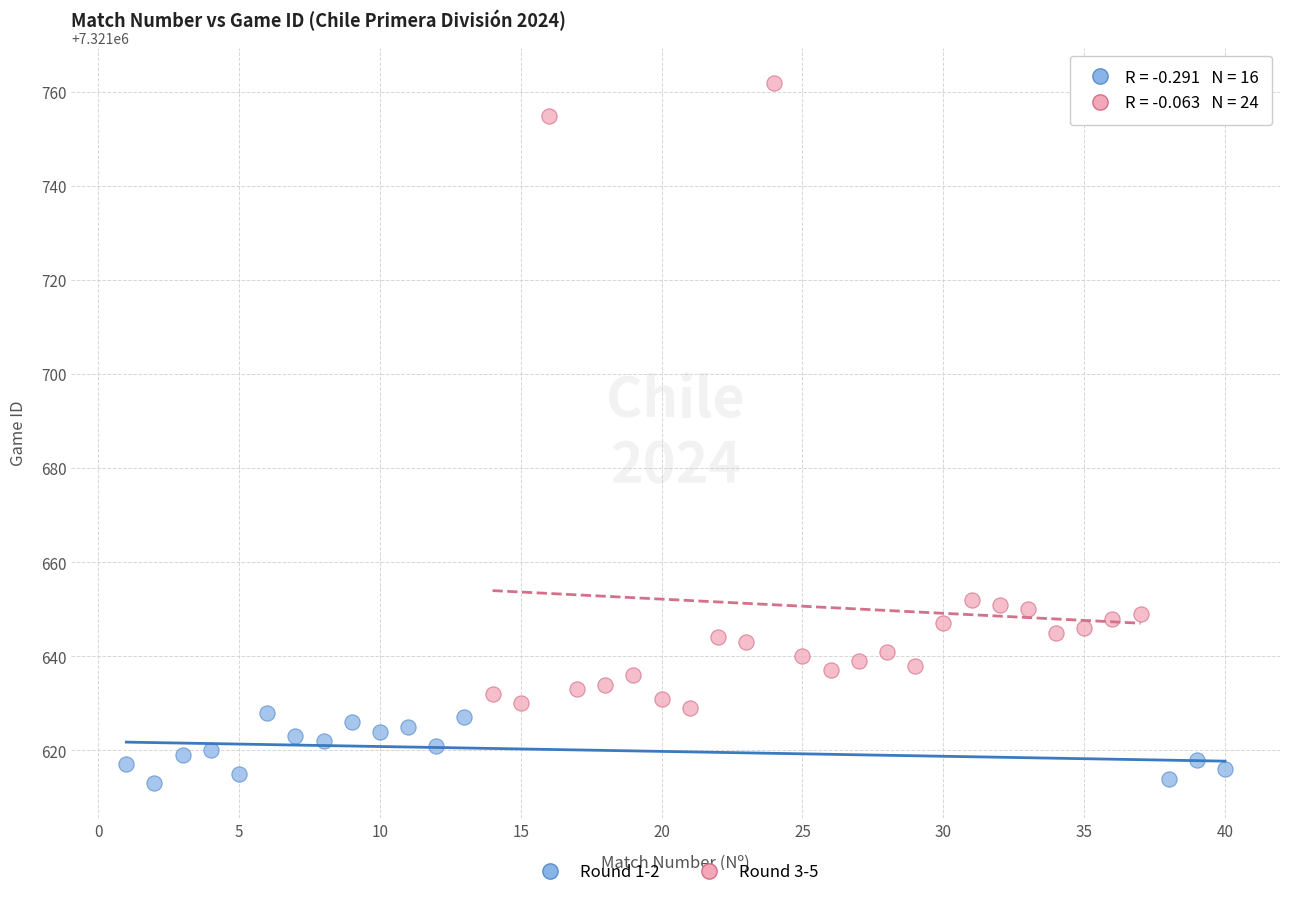

Which series reaches the minimum Y coordinate?

Round 1-2